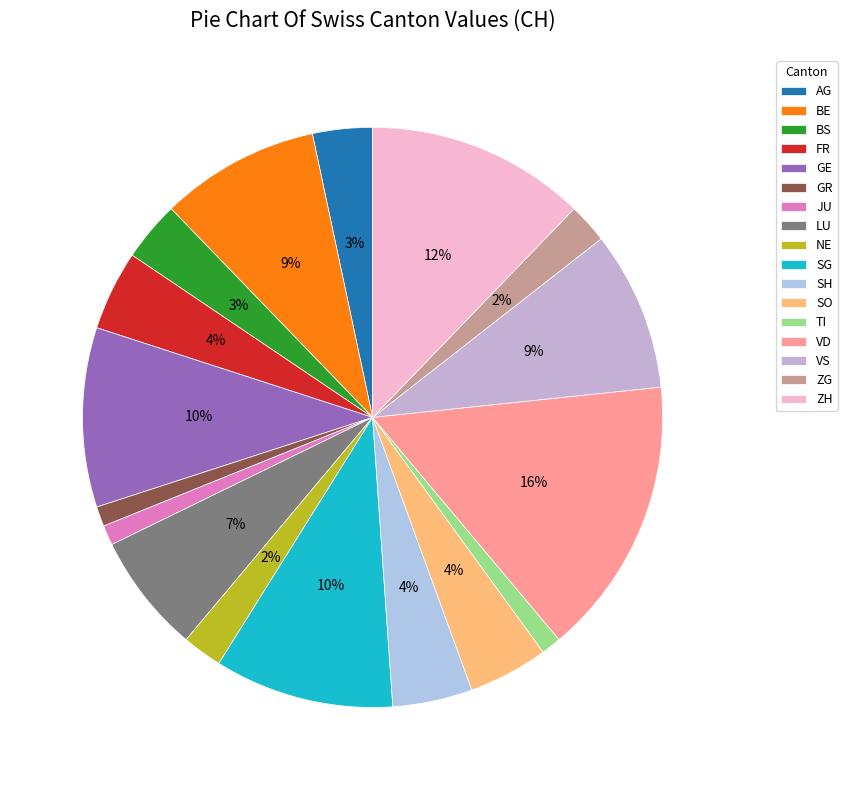

To the nearest percent, what is the difference between the NE and GR slice percentages?

1%